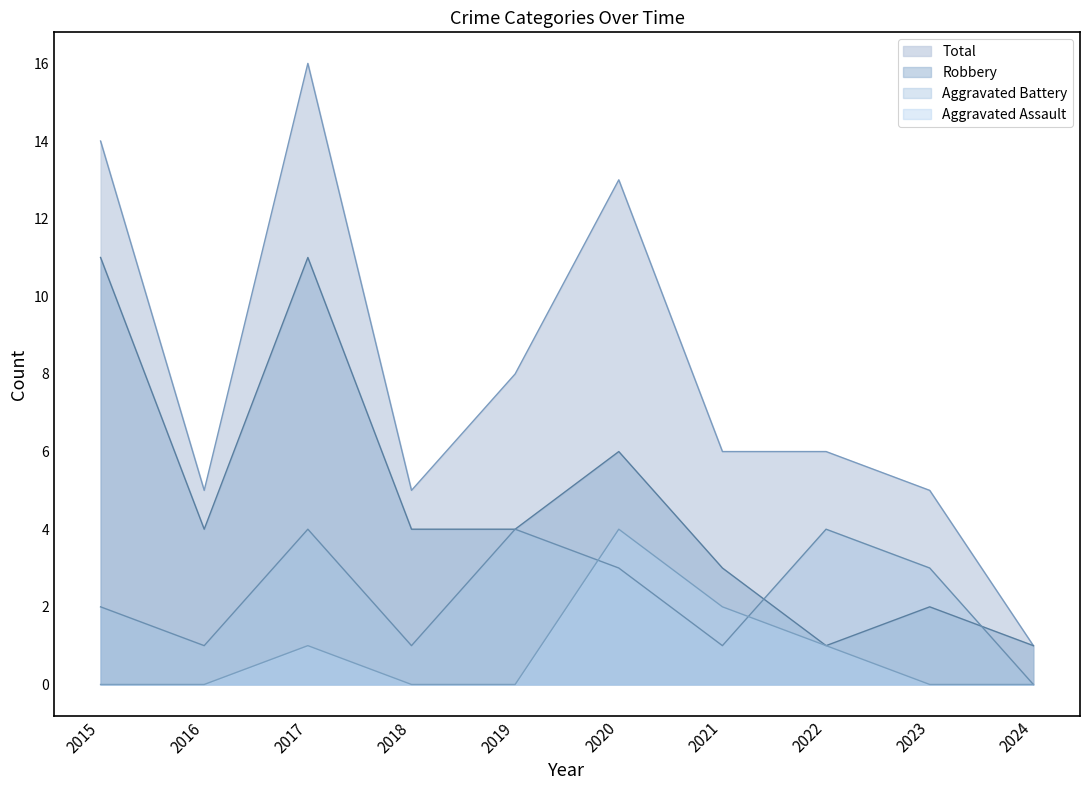

Which series has the widest spread of values?

Total